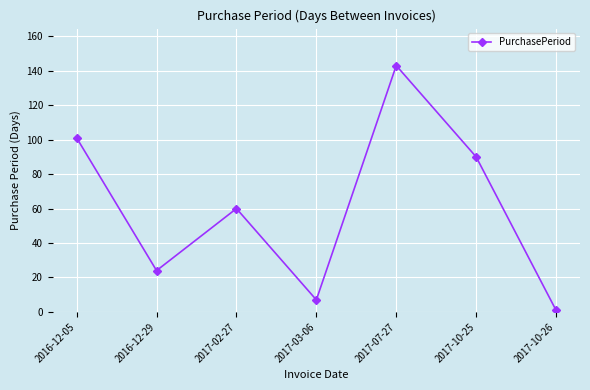

What is the value of the 2nd point from the left?

24